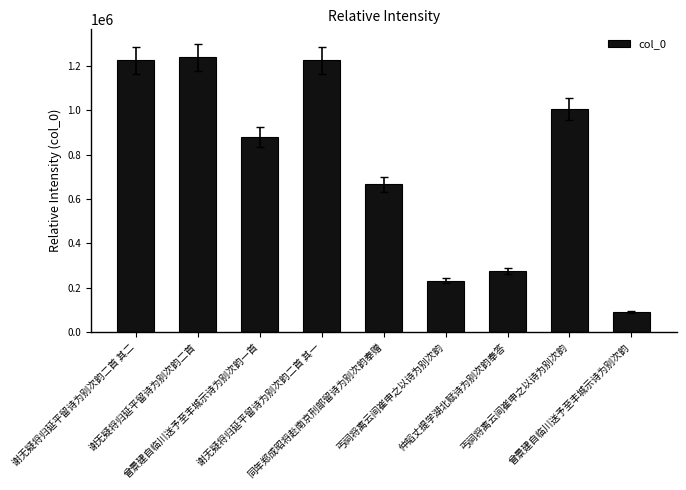

Count the number of categories in the chart.

9